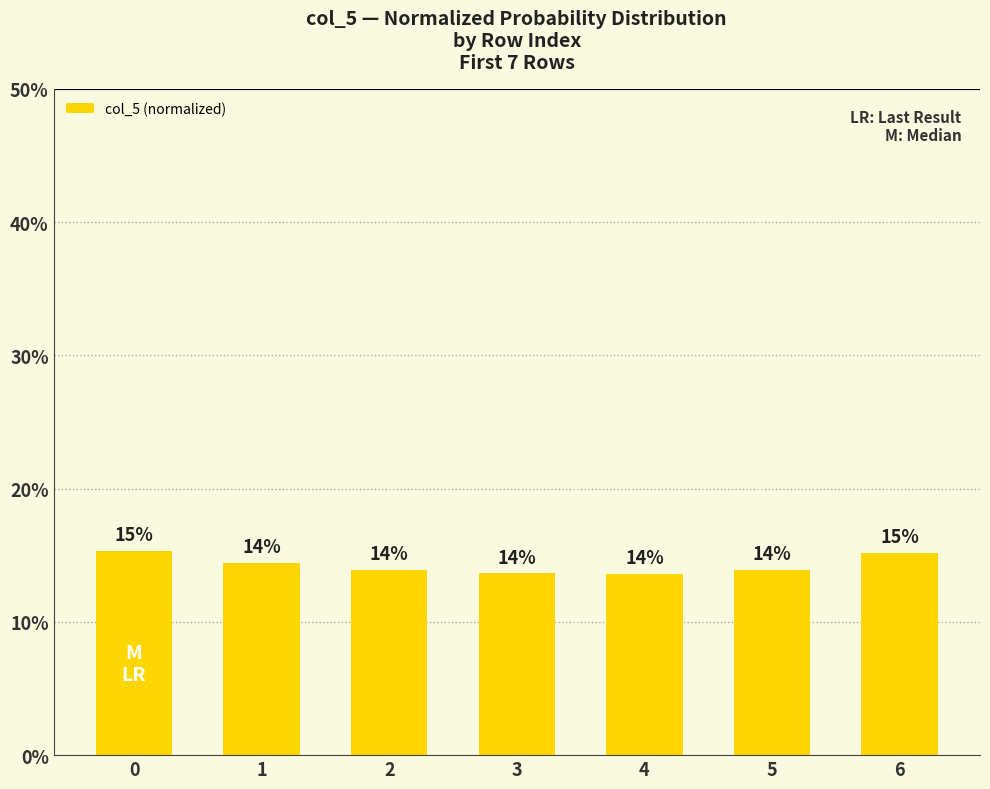

Reading left to right, extract all data points from this chart.

0.2	0.1	0.1	0.1	0.1	0.1	0.2